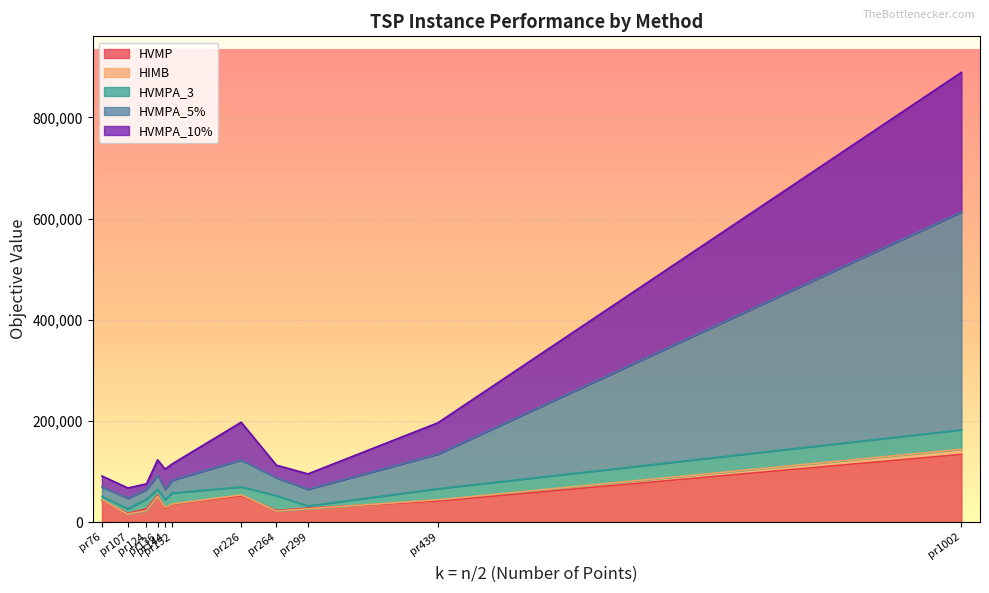

Which category has the highest value across all series?

pr1002